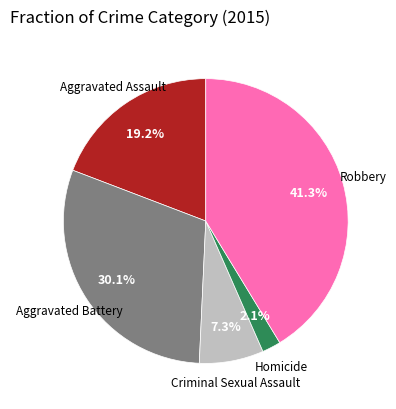

Does any single category account for the majority?

No